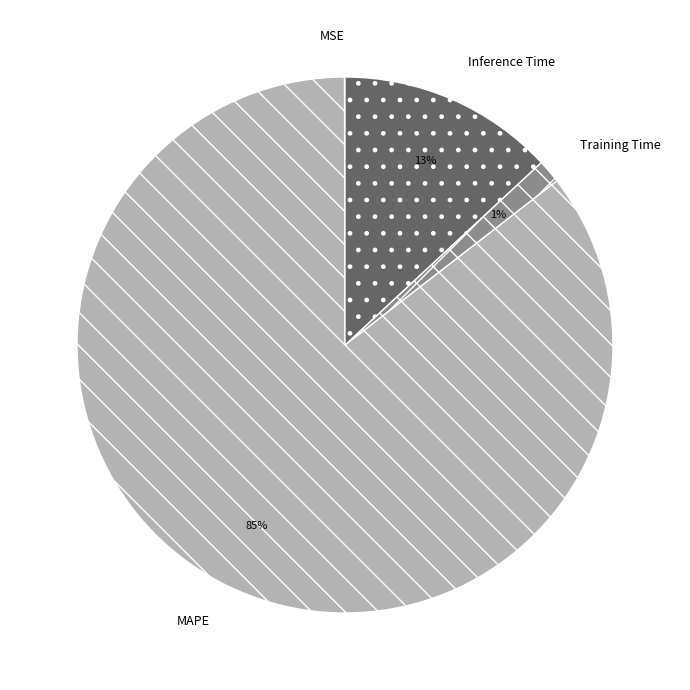

To the nearest percent, what is the combined percentage of Inference Time and MAPE?

99%